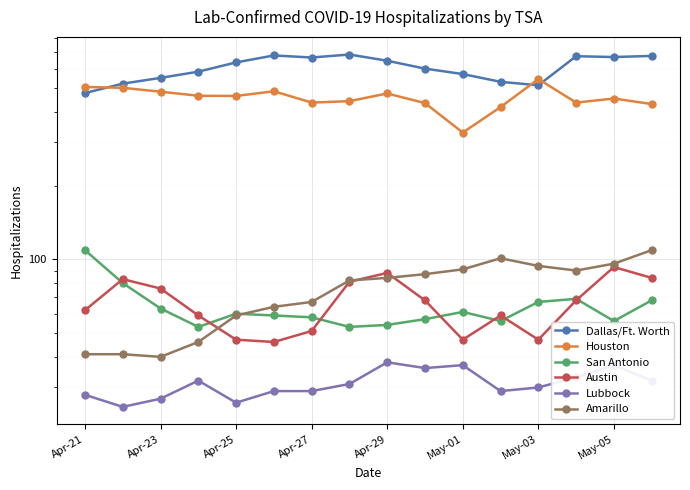

How many lines are shown in the chart?

6